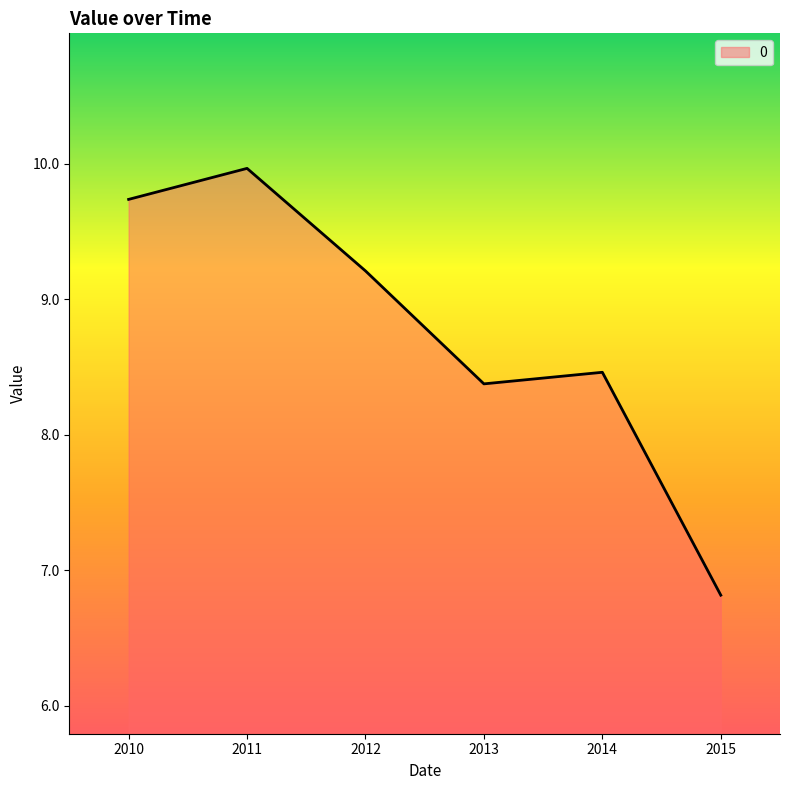

Between 2011 and 2010, which is larger?

2011